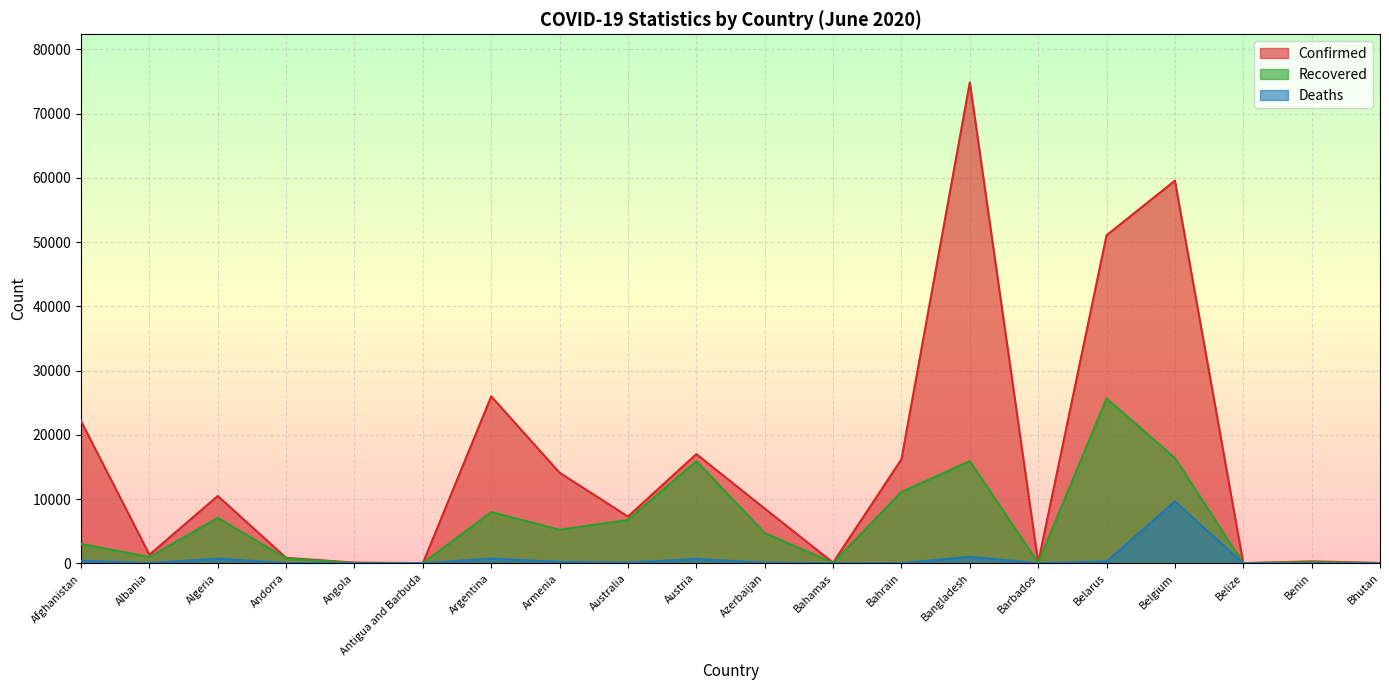

What are all the series names shown in the legend?

Confirmed, Recovered, Deaths